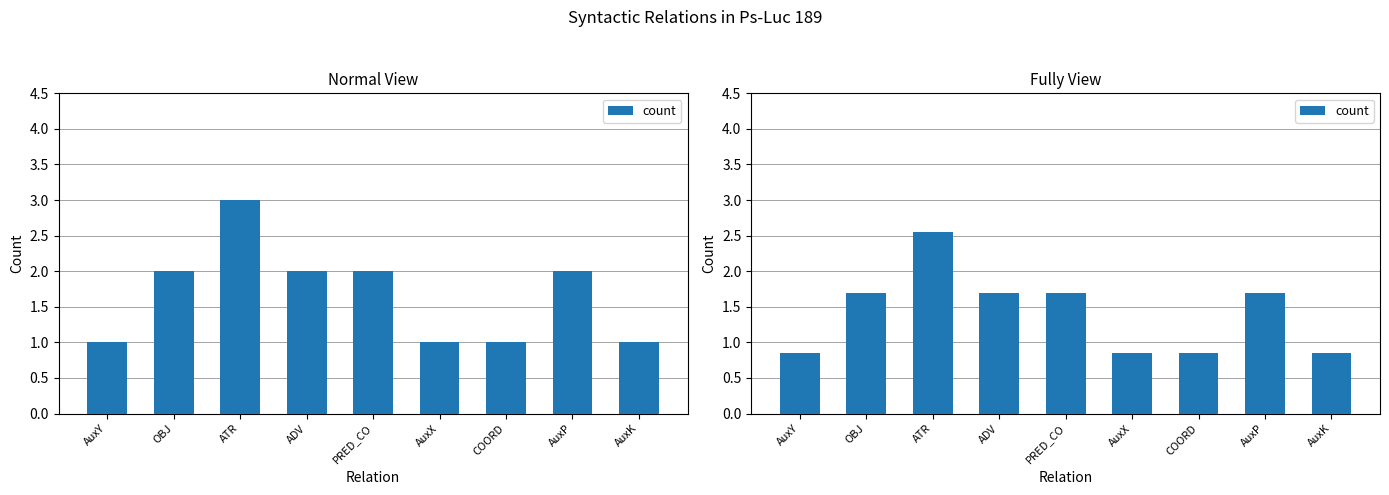

Reading right to left, what are all the values shown in this chart?

AuxK=0.8	AuxP=1.7	COORD=0.8	AuxX=0.8	PRED_CO=1.7	ADV=1.7	ATR=2.5	OBJ=1.7	AuxY=0.8